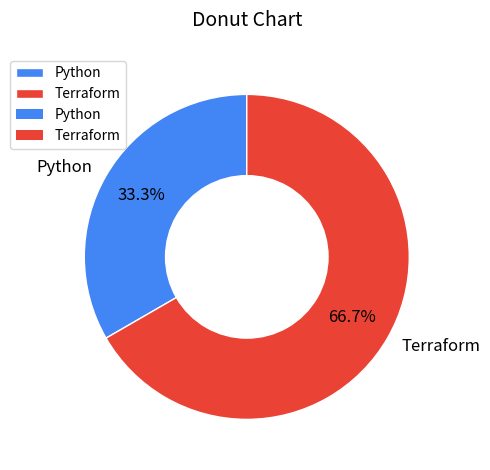

What is the total percentage of Terraform and Python?

100.0%